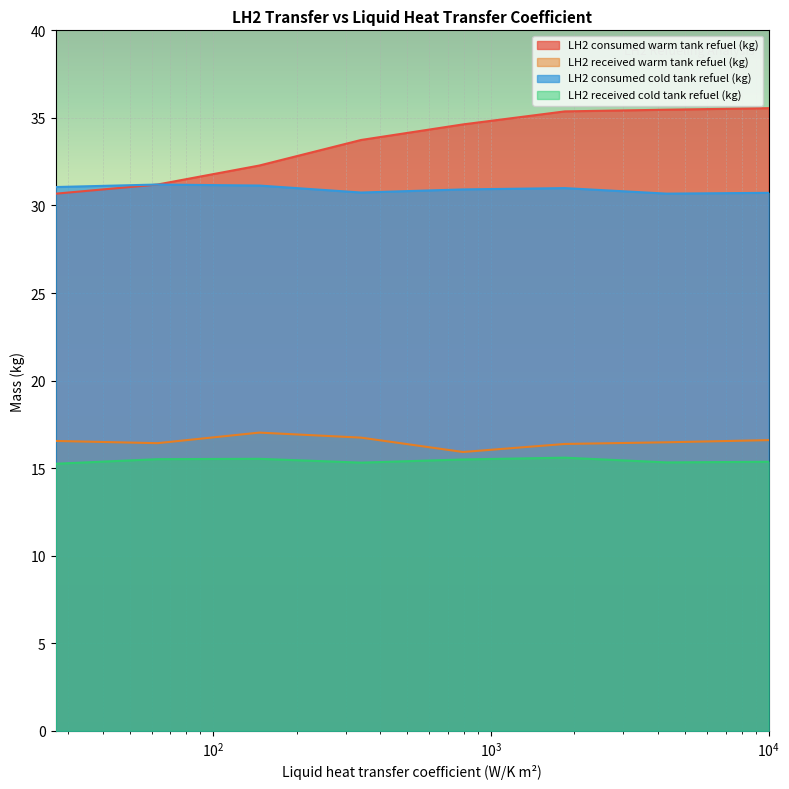

True or false: LH2 consumed cold tank refuel (kg) and LH2 received warm tank refuel (kg) cross at least once.

False